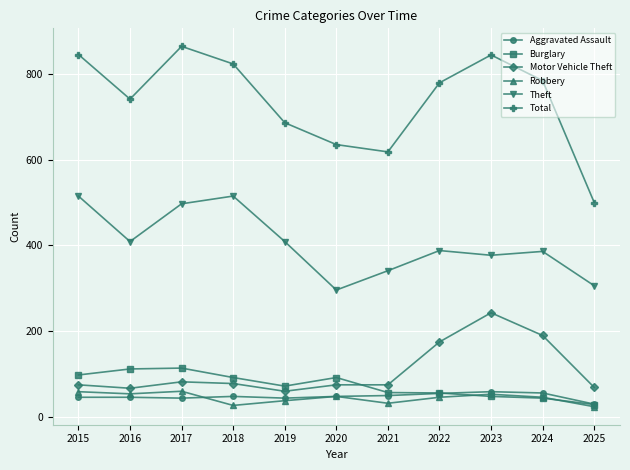

Does the chart display data point markers on the line(s)?

Yes